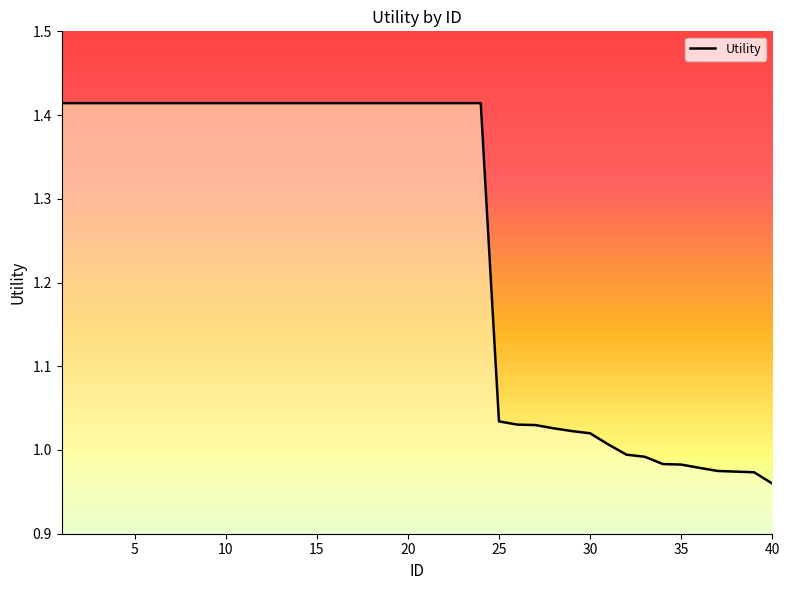

What is the difference between the maximum and minimum values?

0.5